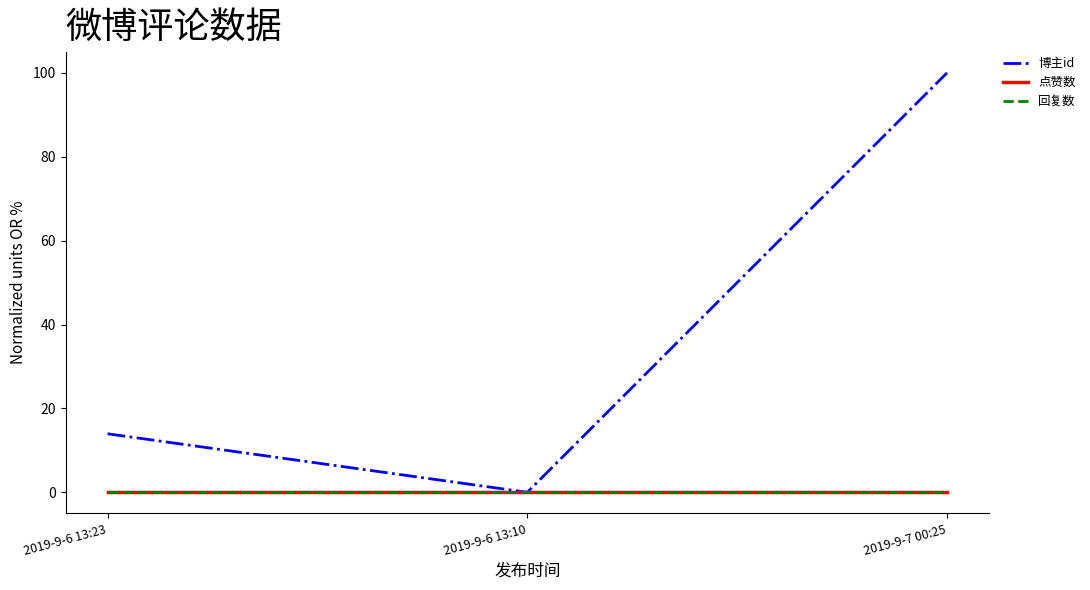

Count the number of categories in the chart.

3